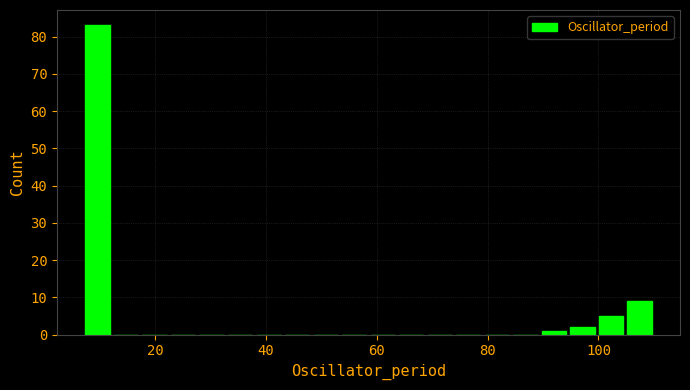

Read against the x-axis, roughly where is the centre of the tallest bar?

10